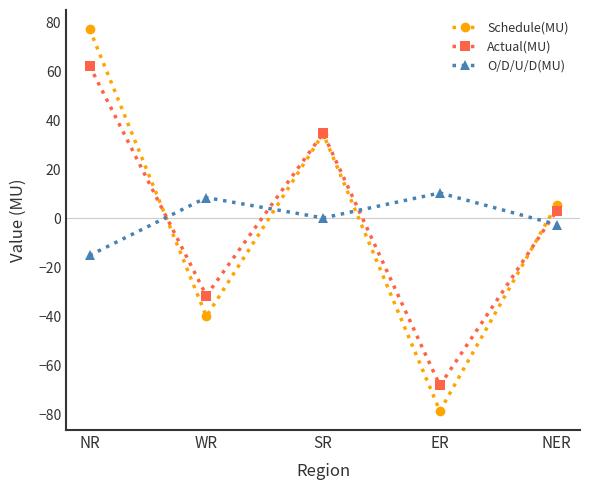

How many data points in Actual(MU) are above 3?

3